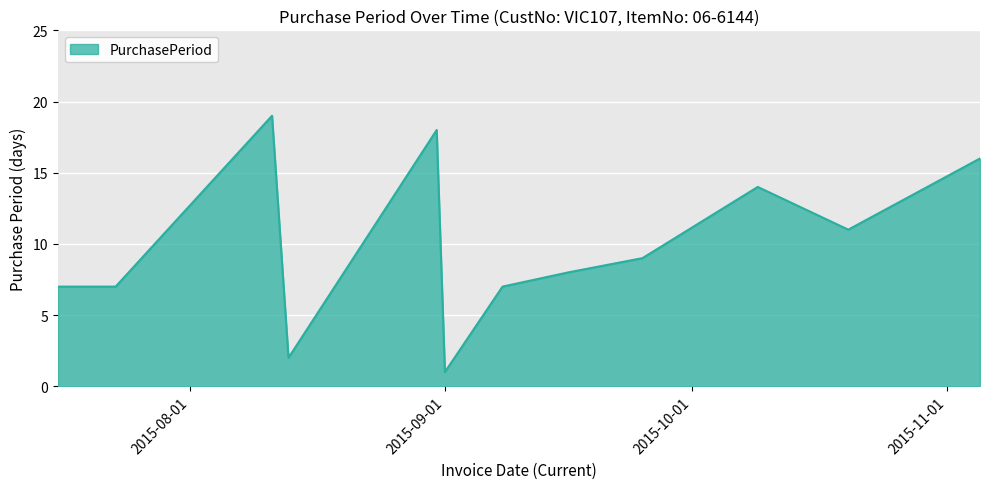

Does the chart display data point markers on the line(s)?

No